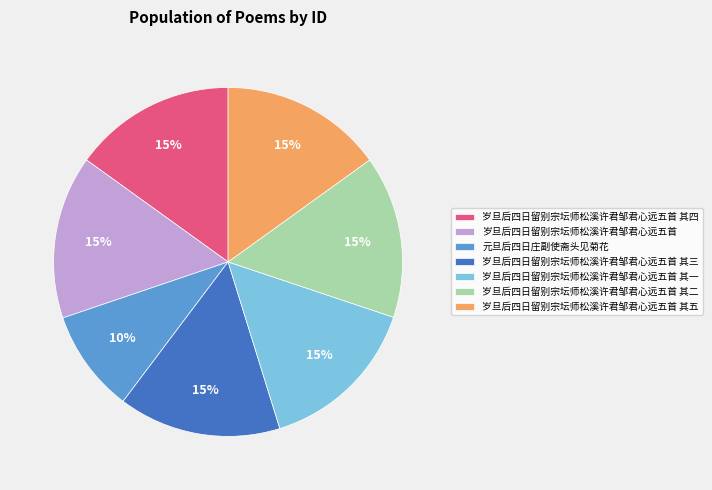

Is there any slice that represents more than half of the pie?

No